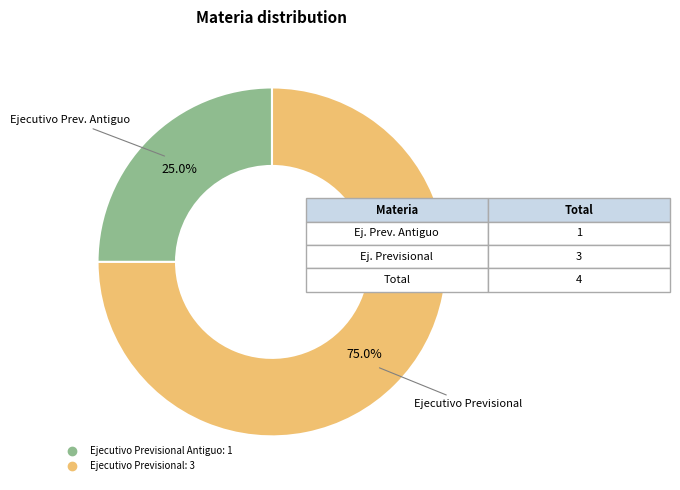

Is there a majority slice in this chart?

Yes